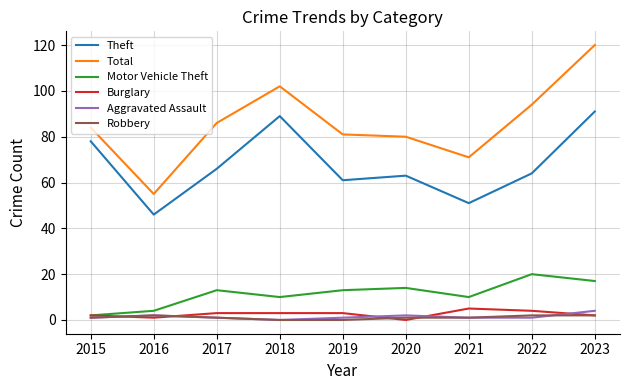

How many series are shown in this chart?

6